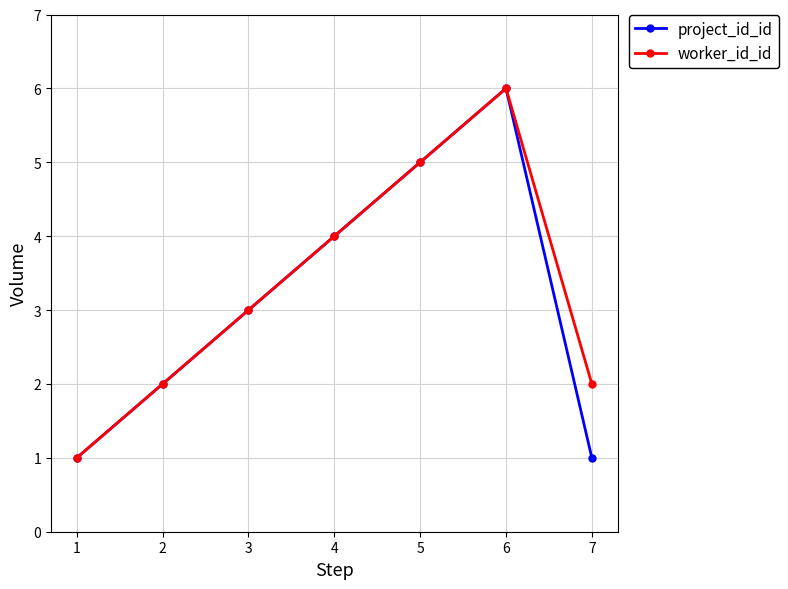

What is the difference between the maximum and minimum values in the project_id_id series?

5